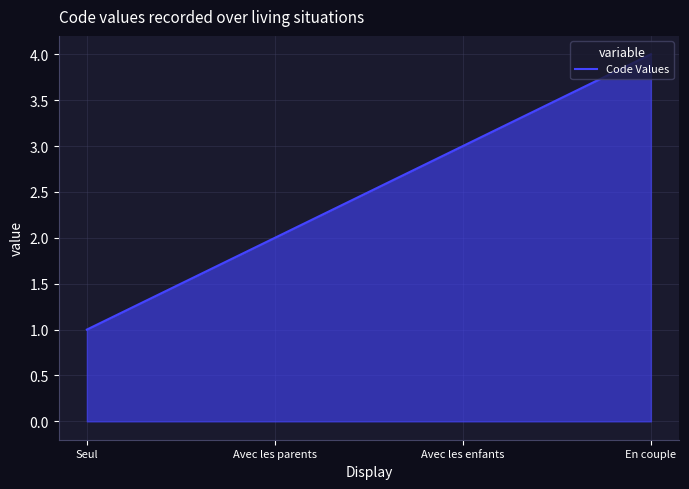

What is the sum of all values?

10